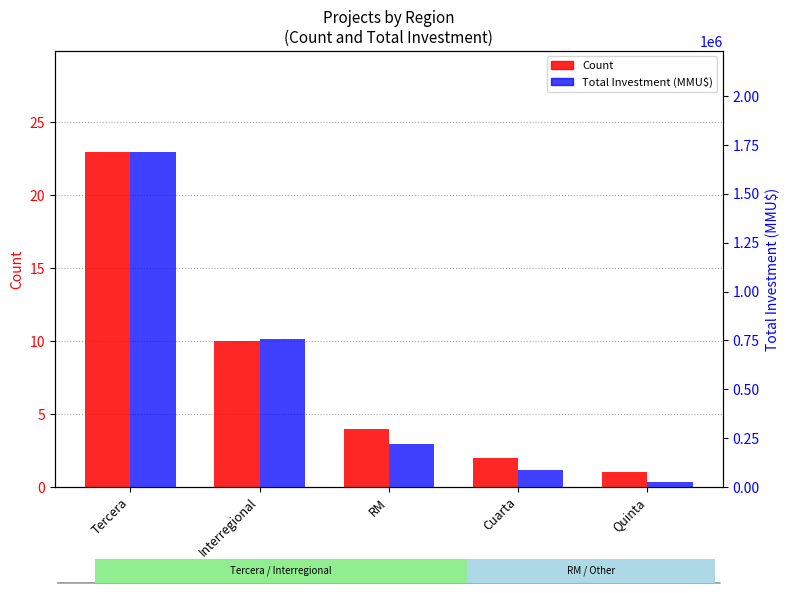

Which series has the largest total across all categories?

Total Investment (MMU$)